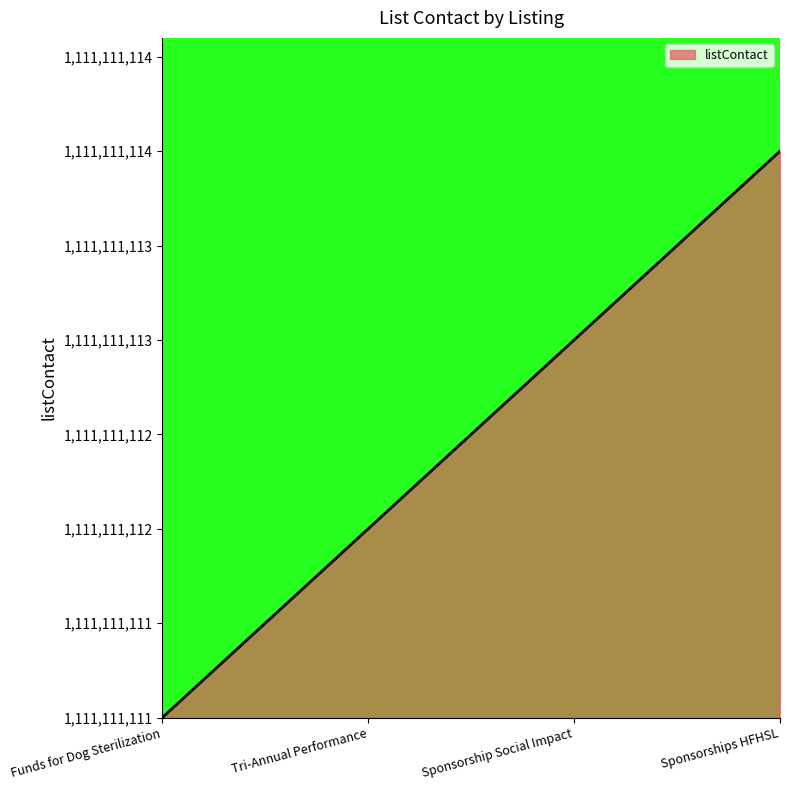

Does the chart have visible grid lines?

No